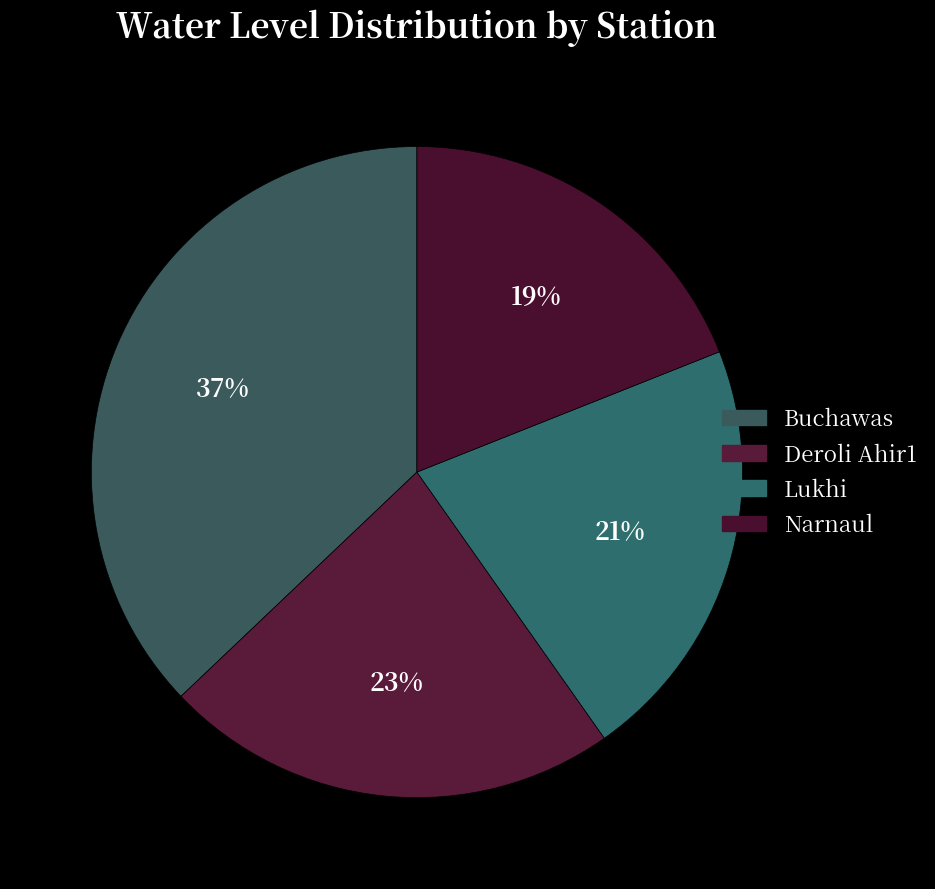

What is the smallest slice in the pie chart?

Narnaul